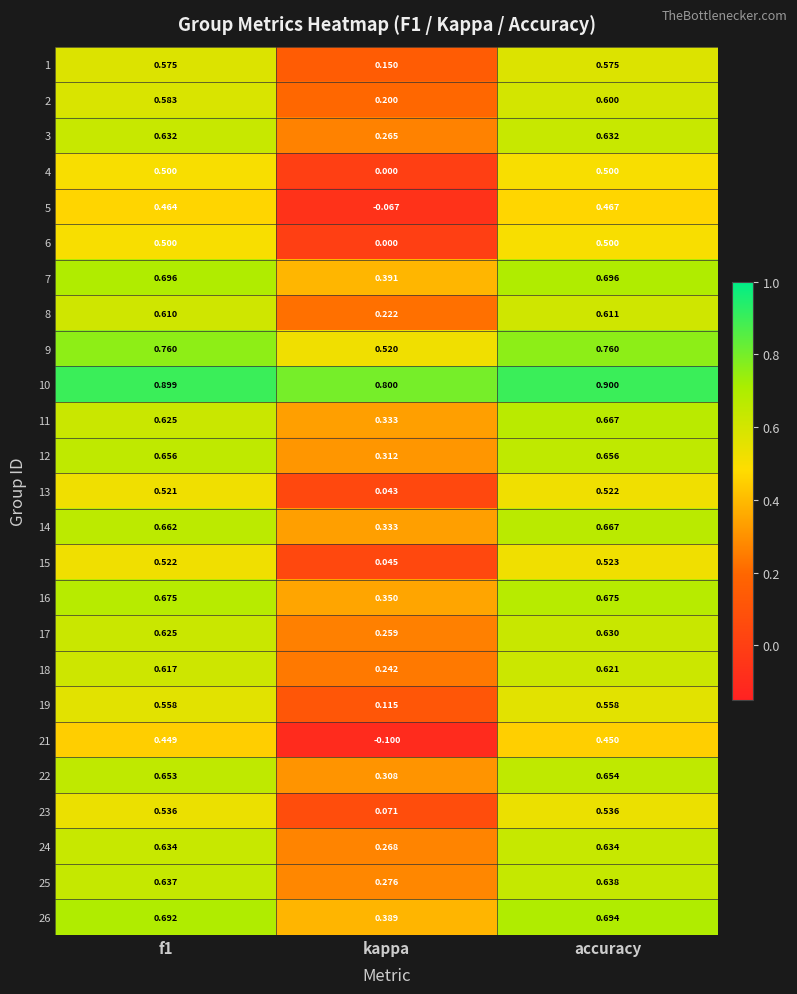

Which category has the highest value in the 5 series?

accuracy